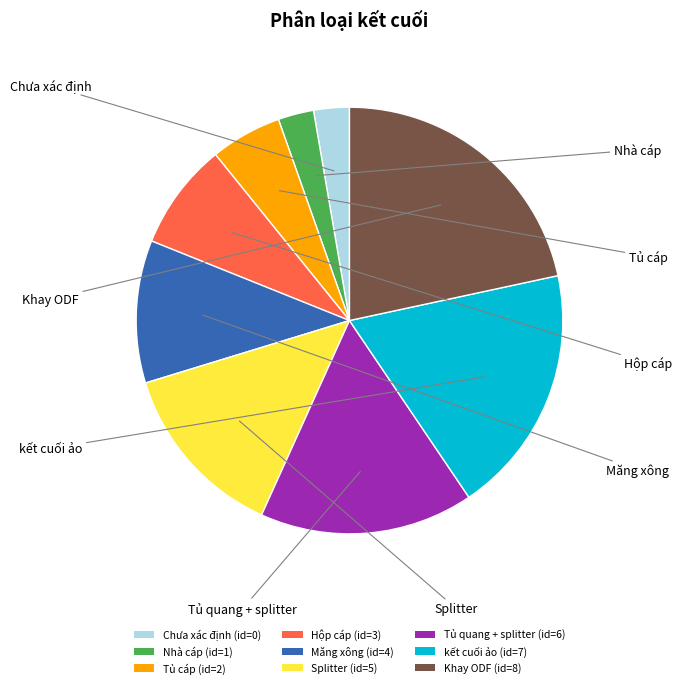

What is the ratio of the value at Khay ODF to the value at Tủ cáp?

4.0